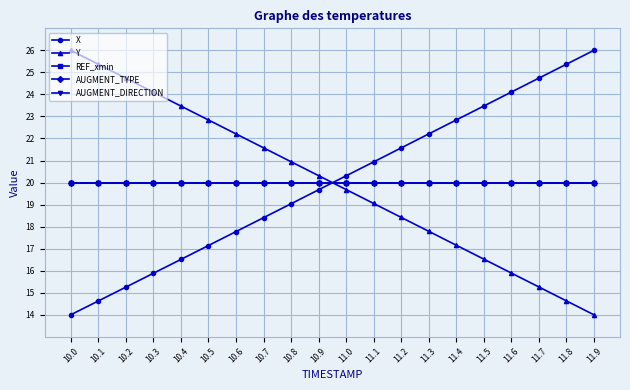

True or false: X and Y intersect in this chart.

True